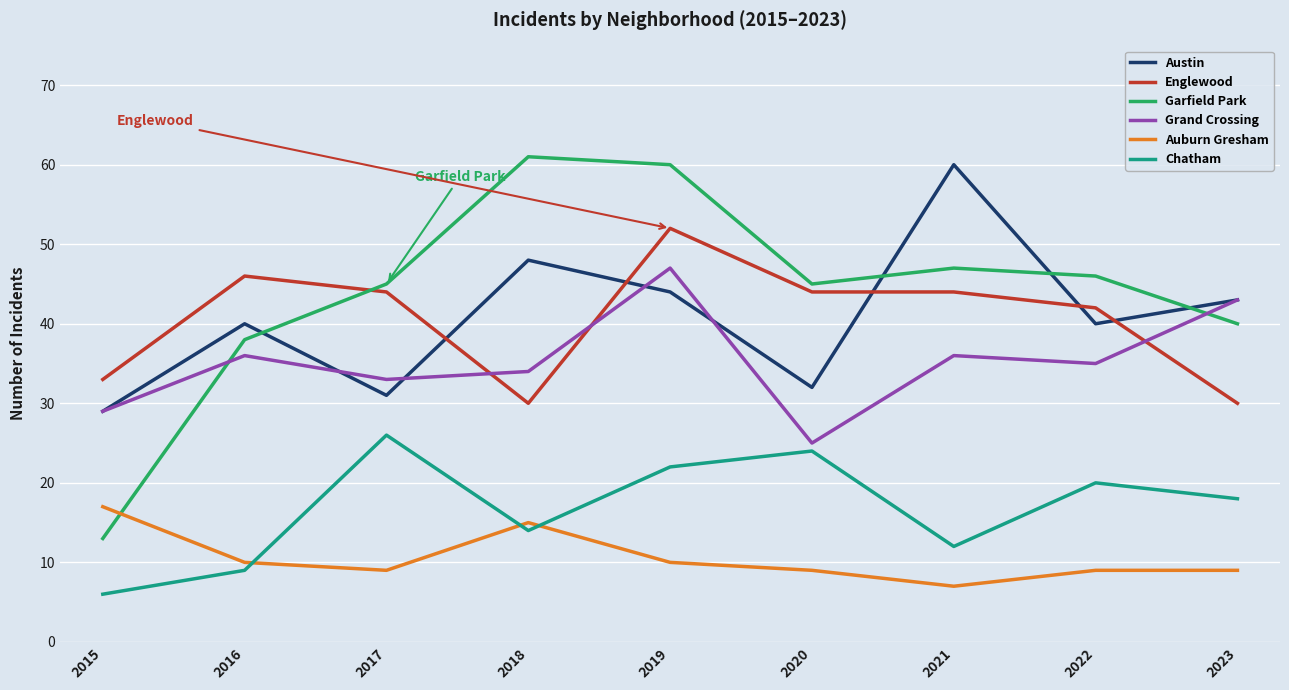

Which series changed the most between 2020 and 2023?

Grand Crossing